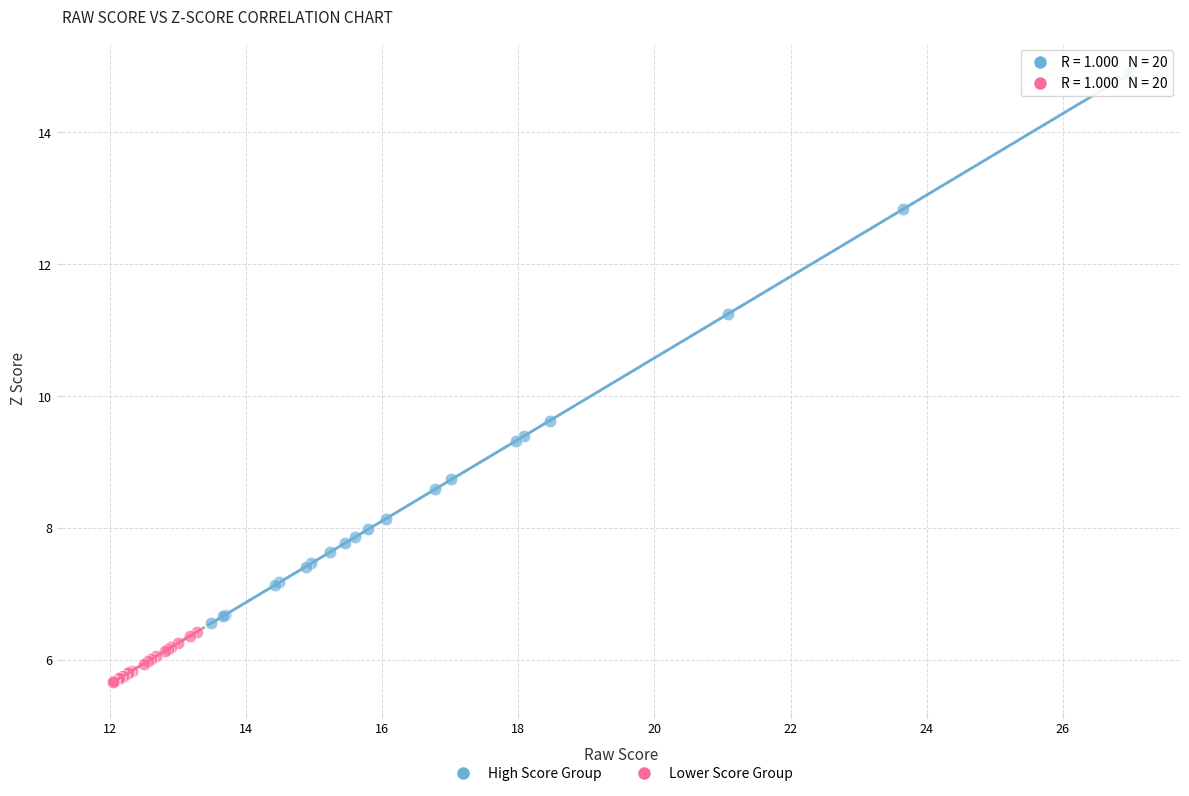

Which series contains the lowest Y value?

Lower Score Group